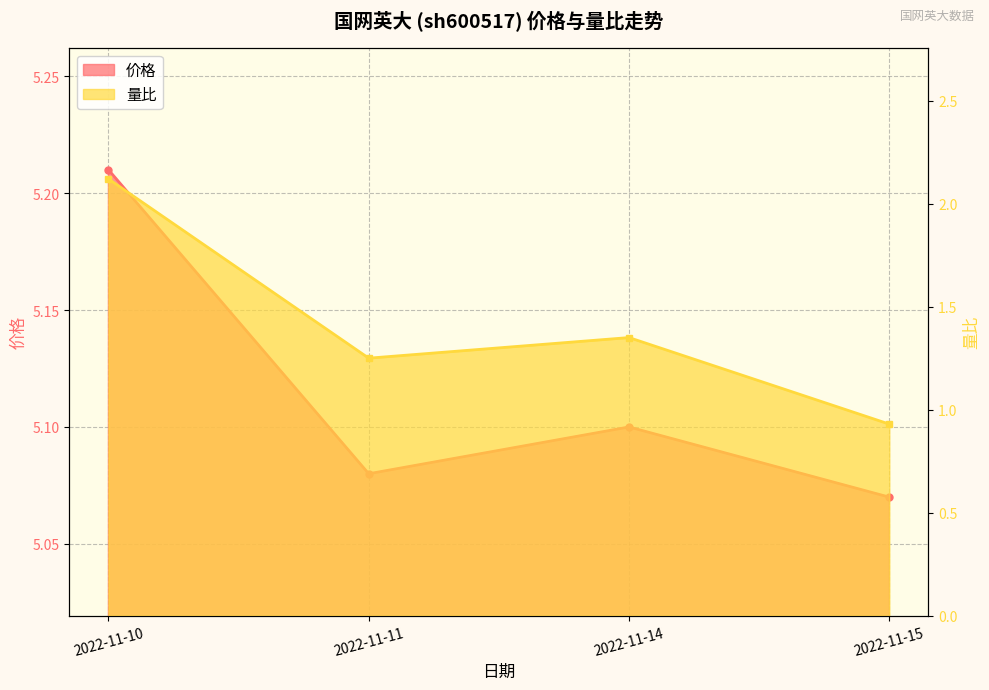

Rank the series by their maximum value, from highest to lowest.

价格, 量比